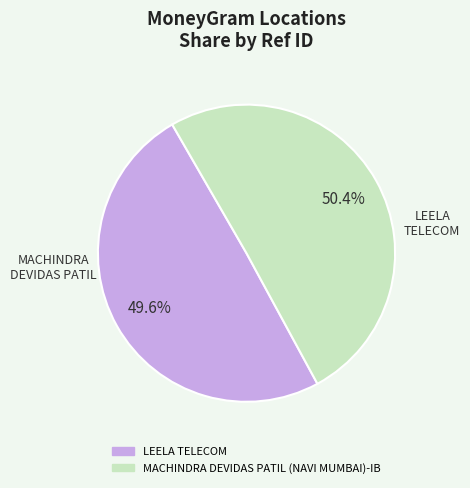

To the nearest percent, what percentage of the pie is LEELA TELECOM?

50%